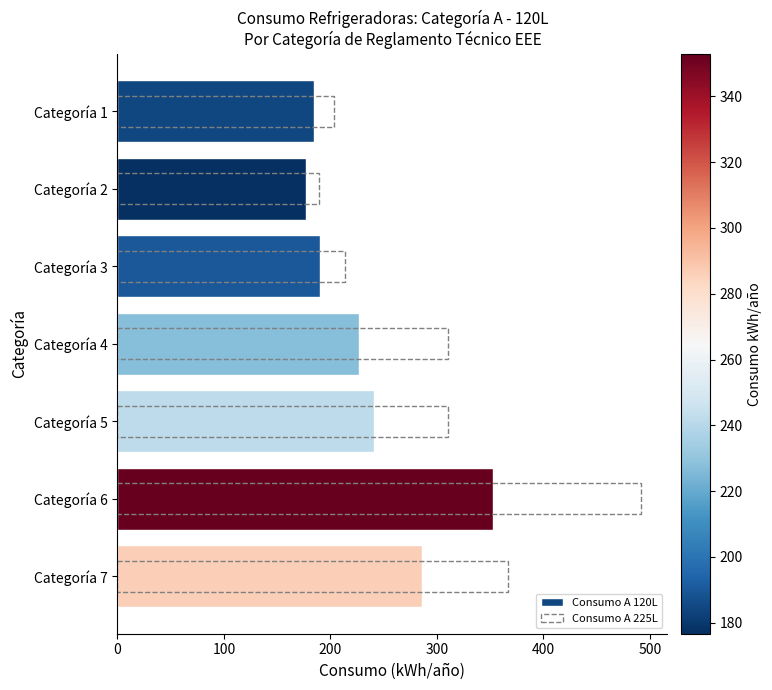

What are all the series names shown in the legend?

Consumo A 120L, Consumo A 225L